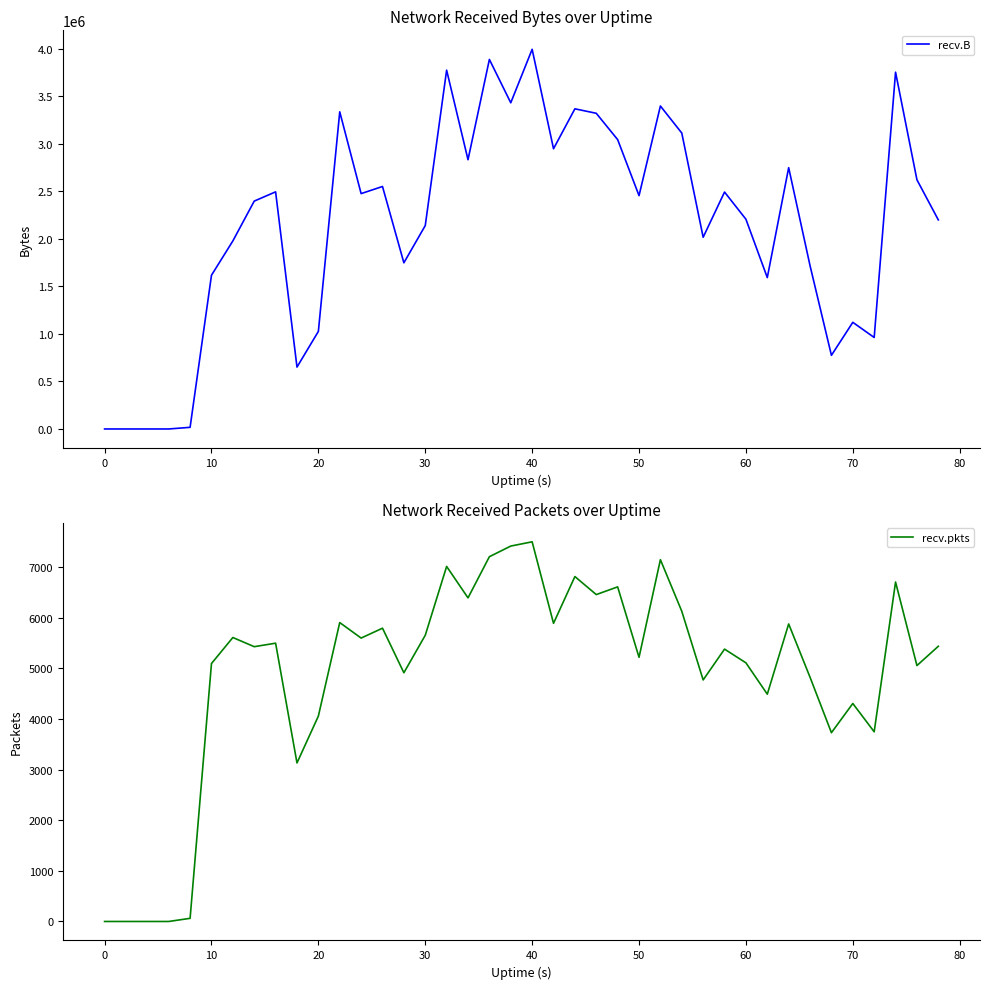

True or false: recv.pkts and recv.B intersect in this chart.

False